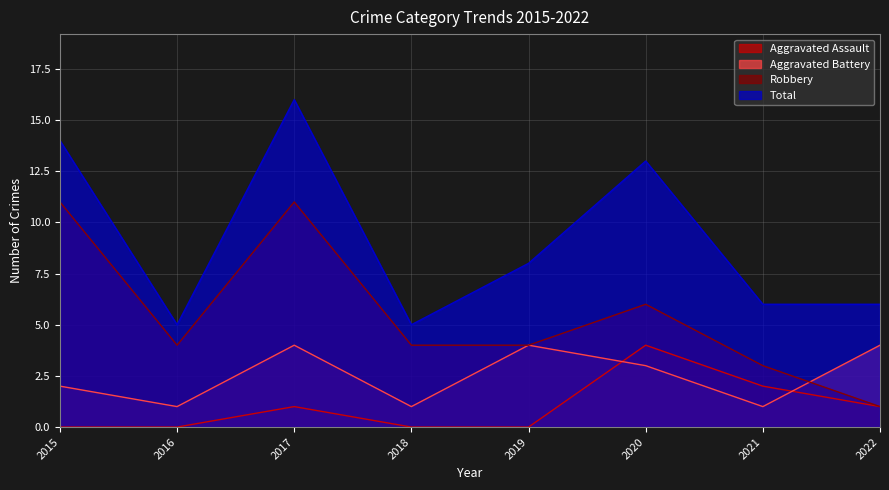

Which category has the highest value in the Robbery series?

2015